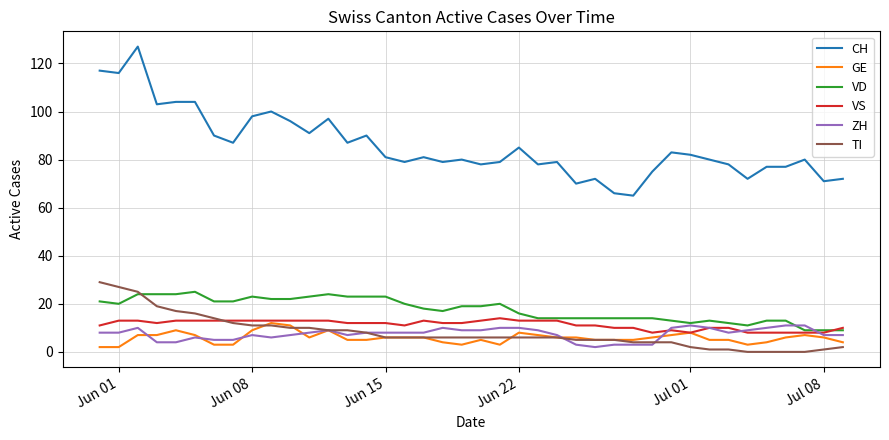

True or false: ZH and CH intersect in this chart.

False